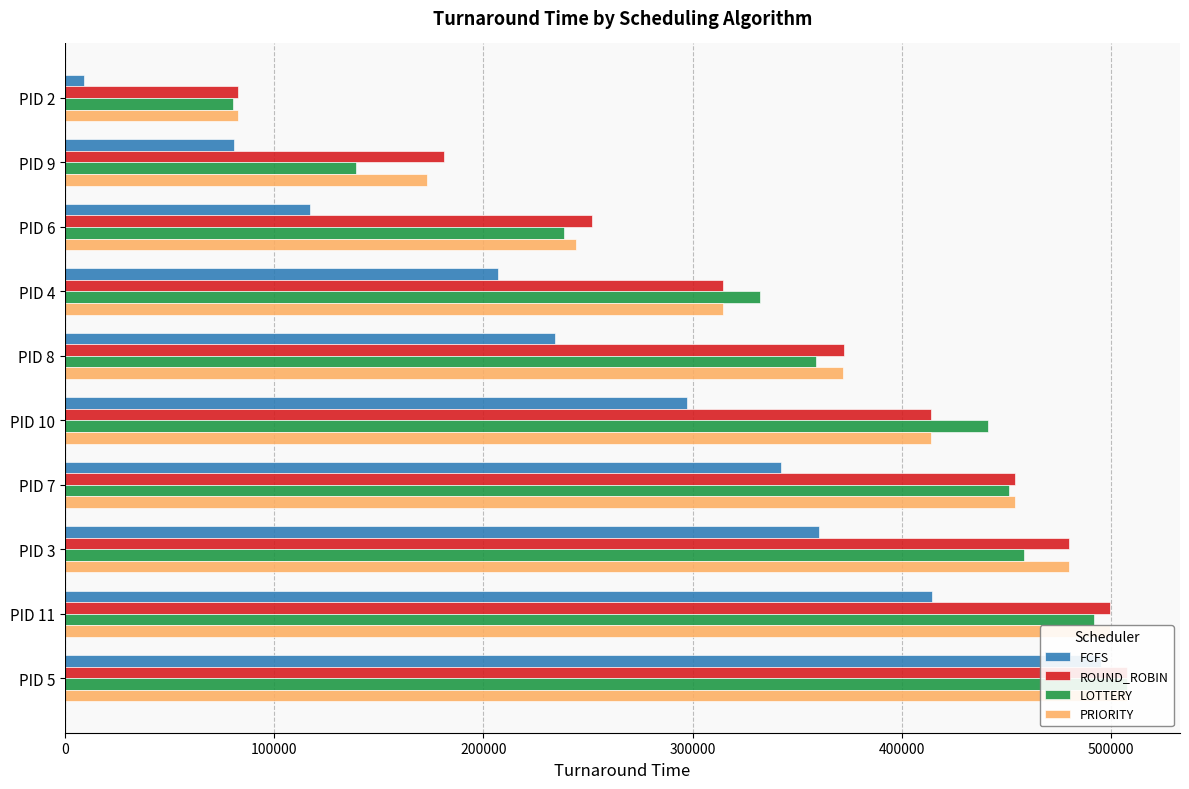

Is the value of PRIORITY at PID 6 greater than the value of FCFS at PID 11?

No